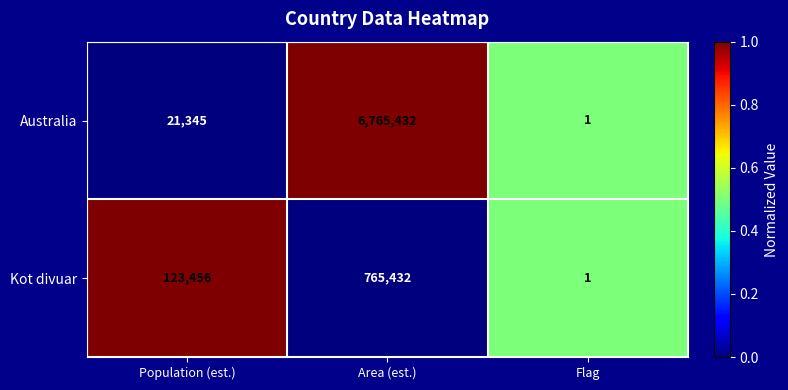

At Area (est.), list the series in order from smallest to largest.

Kot divuar, Australia